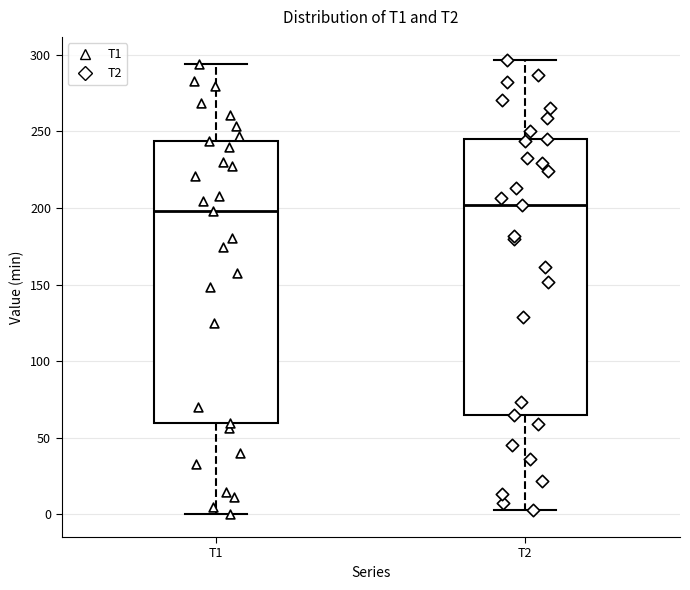

Reading left to right, read every box against the y-axis: the position of its median line, the range the box covers, and the ends of its whiskers. The values are not printed on the chart, so give them approximately, as read against the axis.

T1: median 200, box 60 to 245, whiskers 0 to 295
T2: median 200, box 65 to 245, whiskers 5 to 295